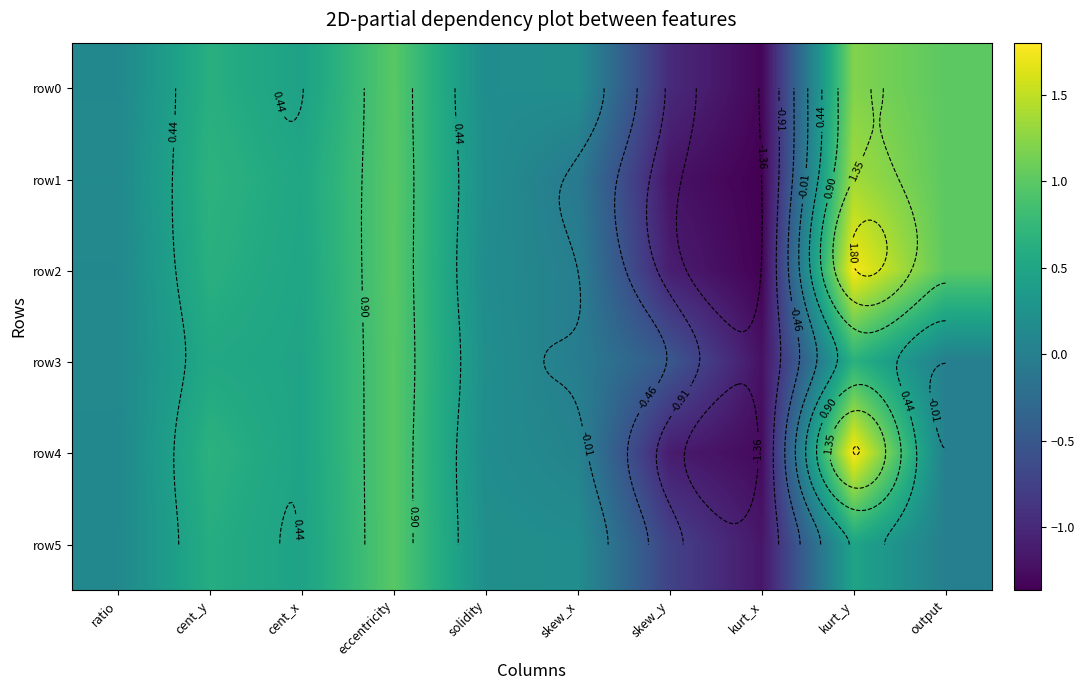

Which series has the widest spread of values?

row2